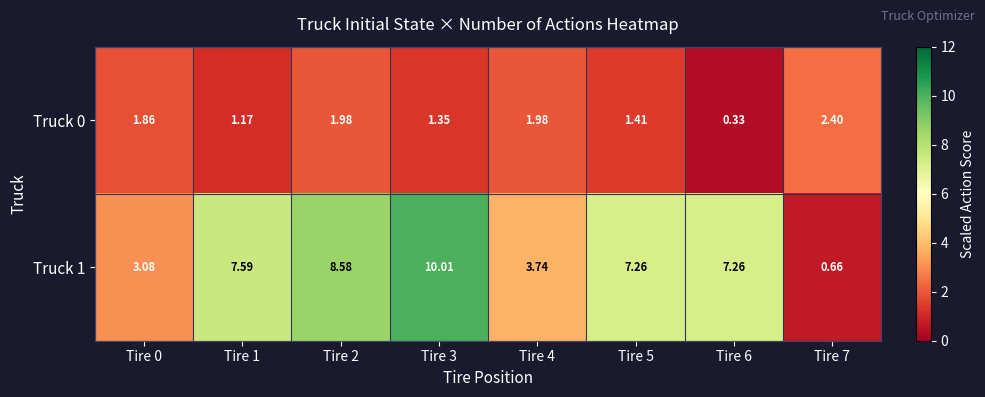

Is the value of Truck 0 at Tire 0 greater than the value of Truck 1 at Tire 1?

No